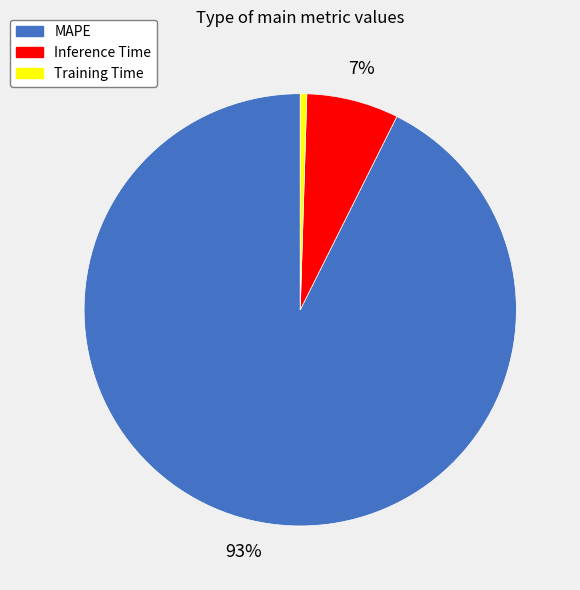

How many slices are in this pie chart?

3